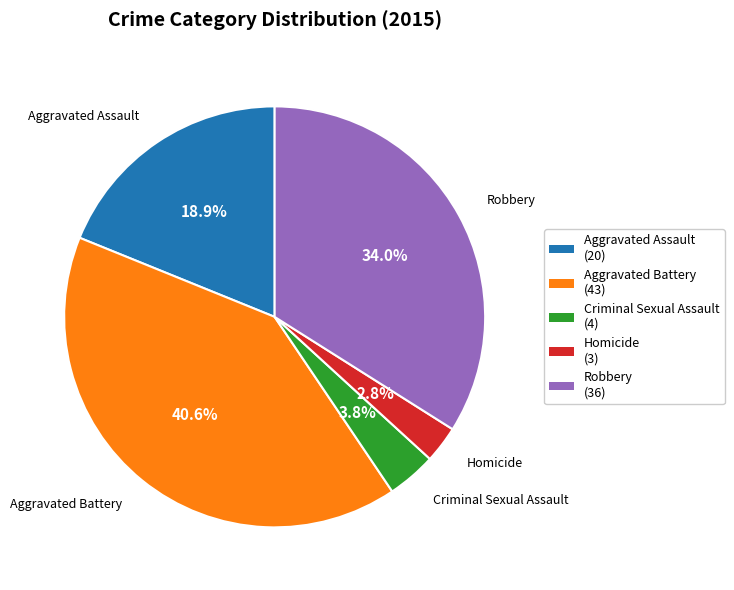

To the nearest percent, what is the average slice percentage?

20%